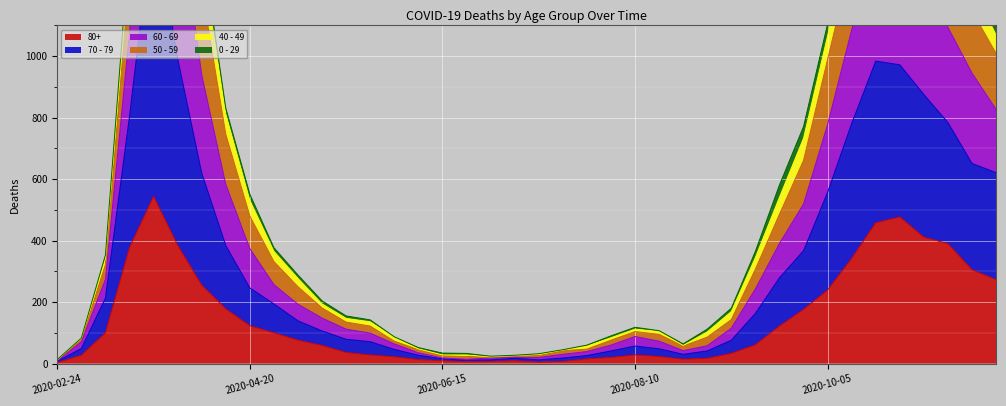

What position from the right is 2020-10-05?

8